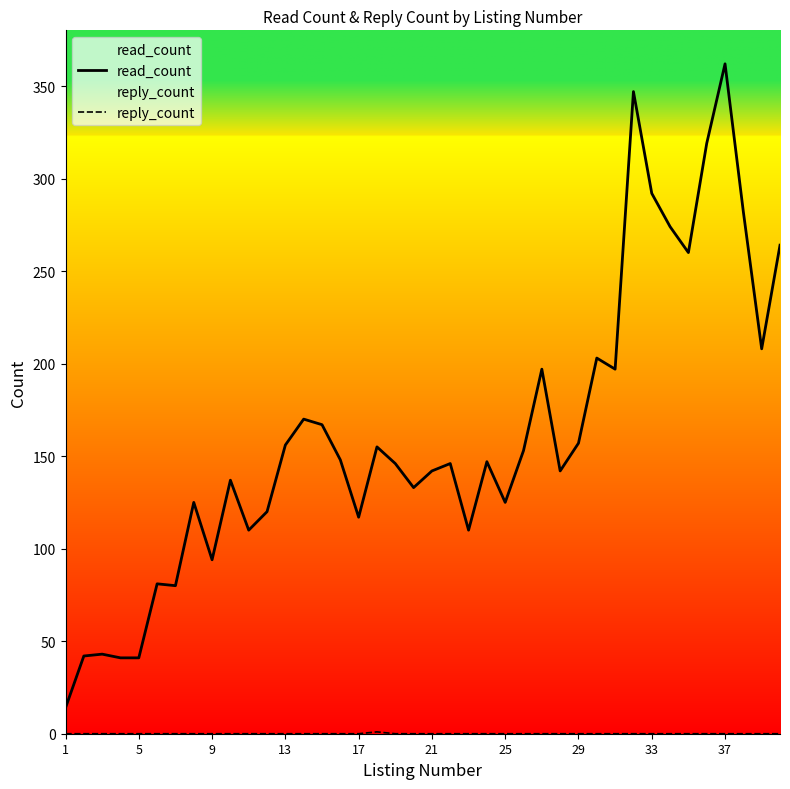

Which series has the largest range (max minus min)?

read_count